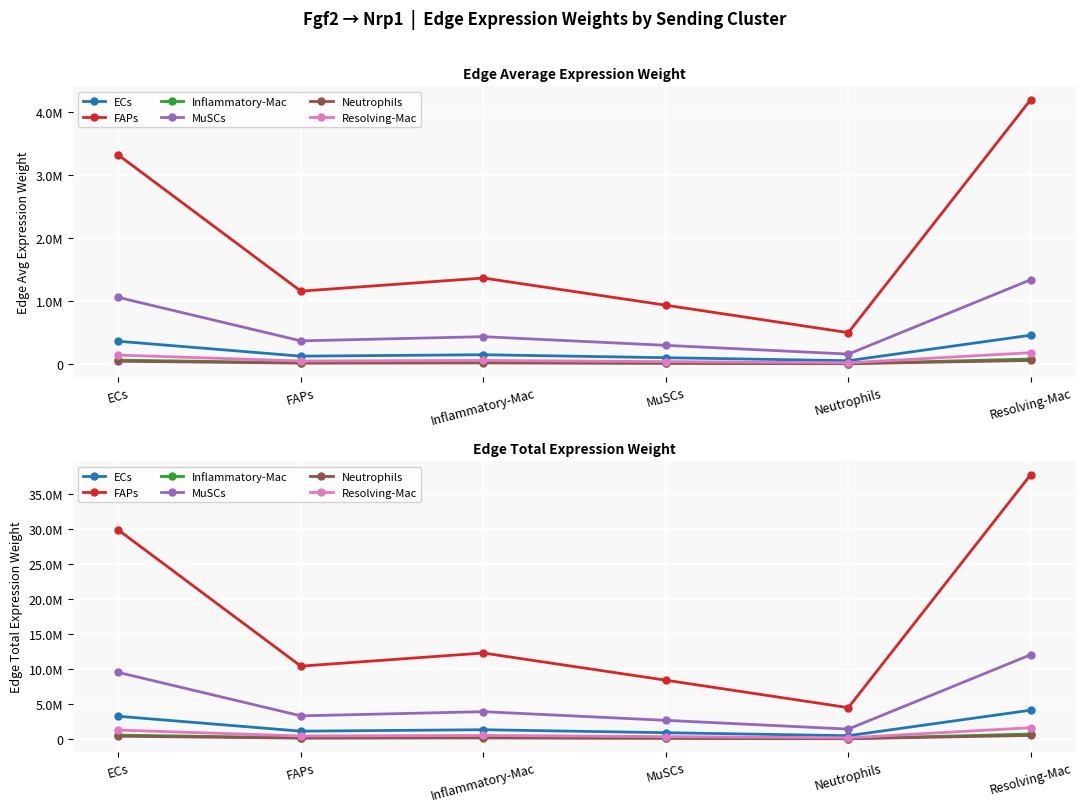

What is the maximum value for FAPs?

37719201.8